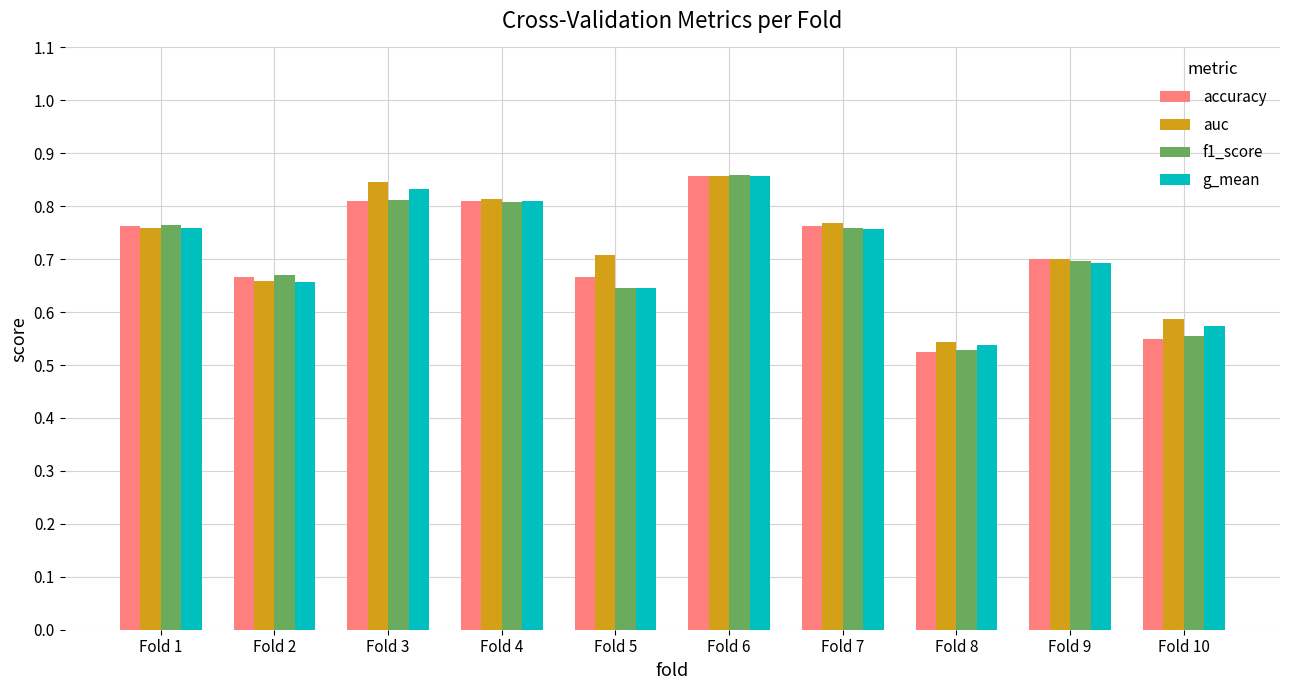

True or false: accuracy has a value of 0.7 at Fold 9.

True